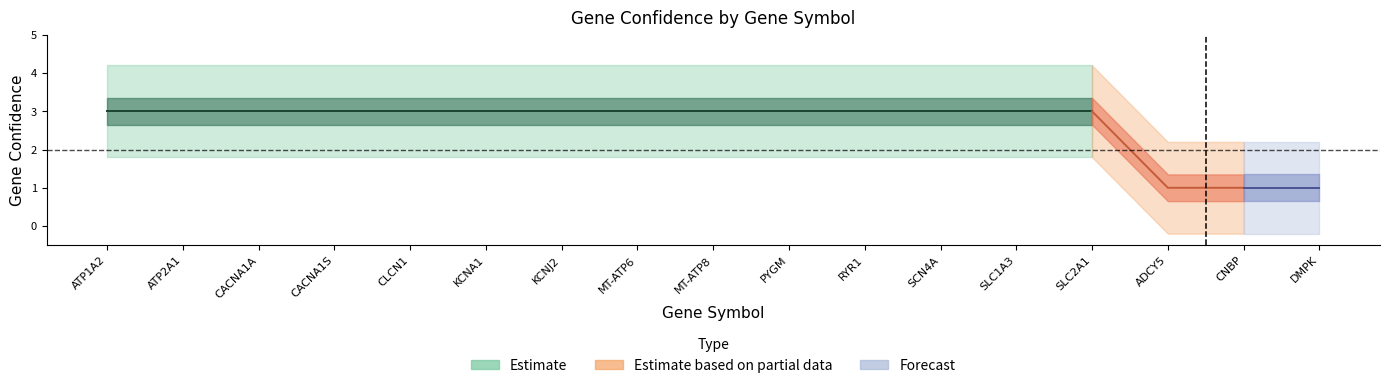

What is the label of the 16th point from the left?

CNBP